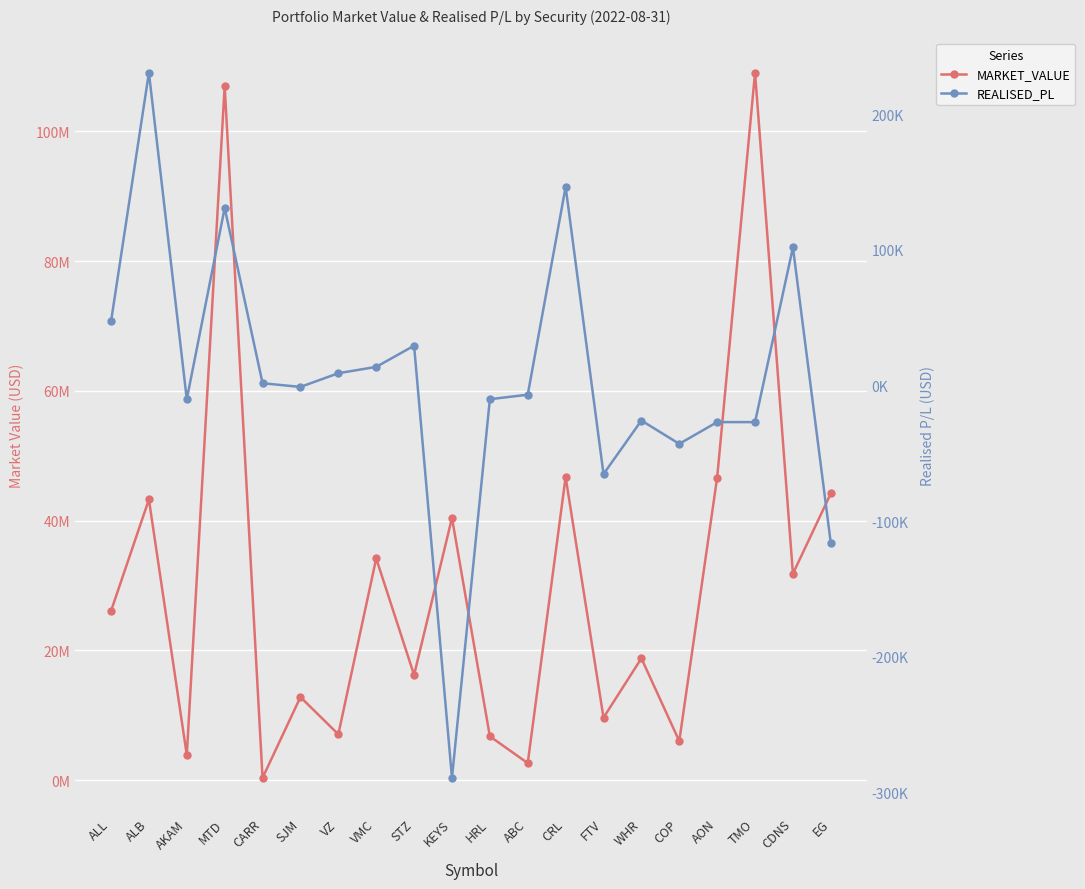

True or false: REALISED_PL and MARKET_VALUE cross at least once.

False